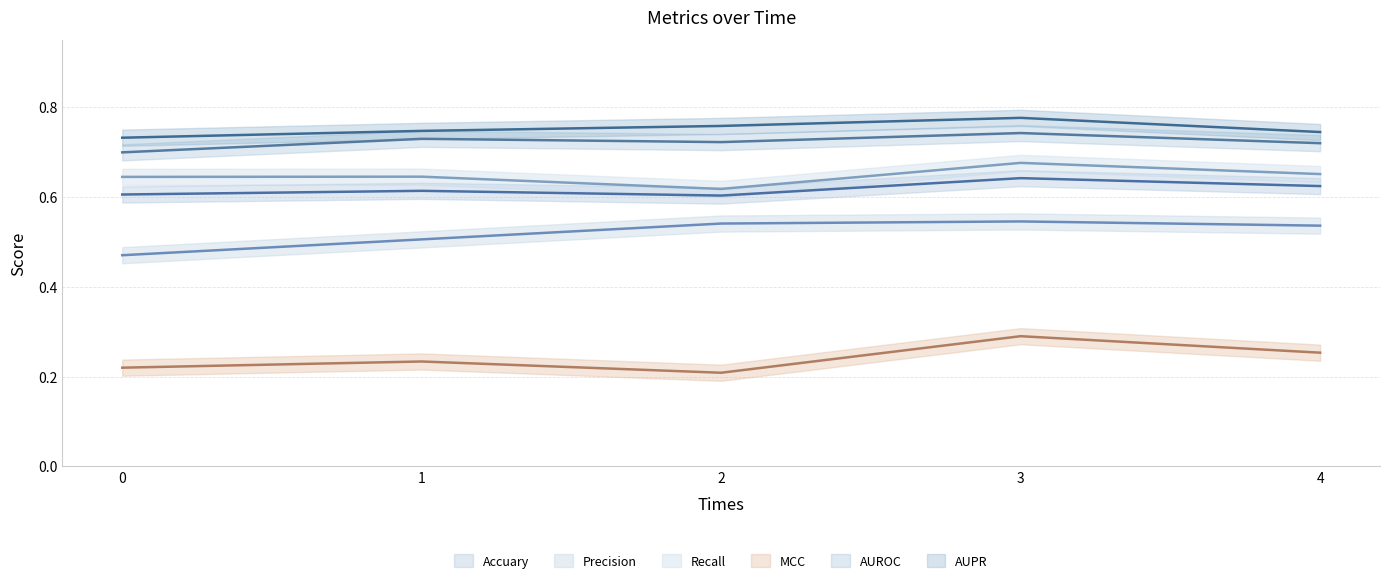

At which category is the sum across all series the highest?

3